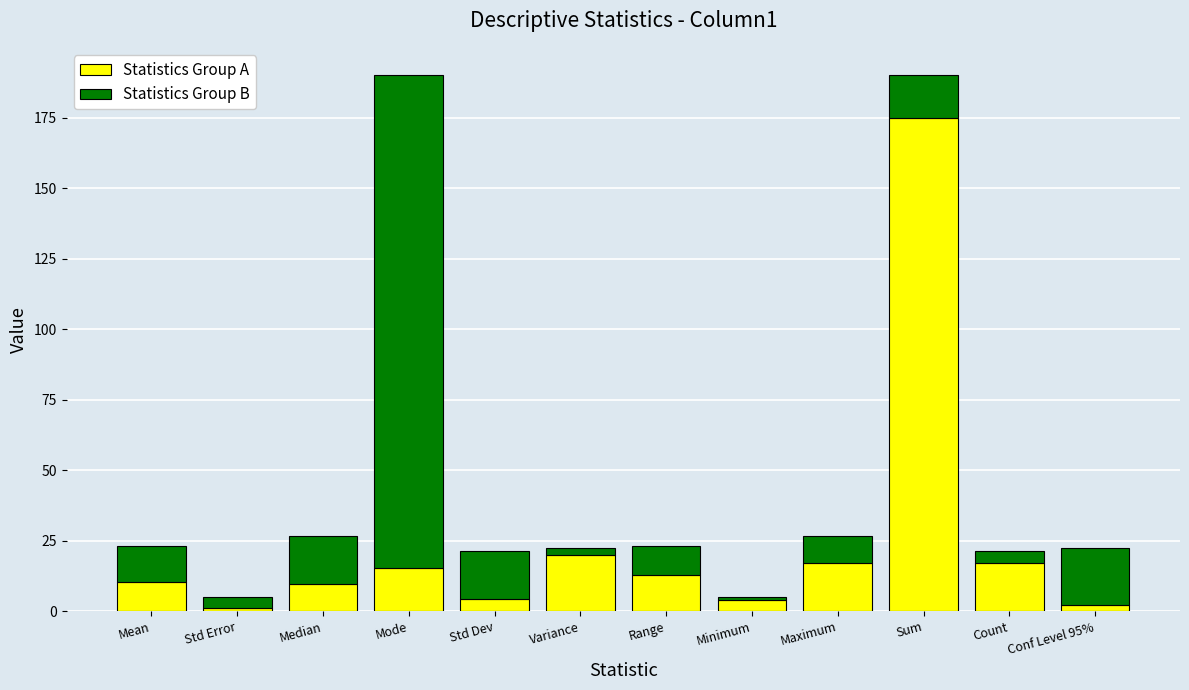

What value does the Statistics Group A series have at Range?

13.0